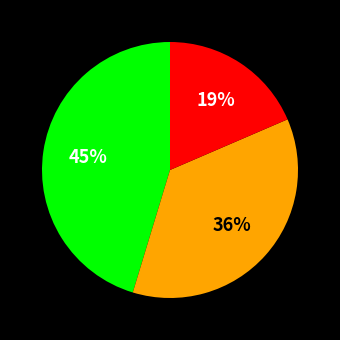

Is there a majority slice in this chart?

No